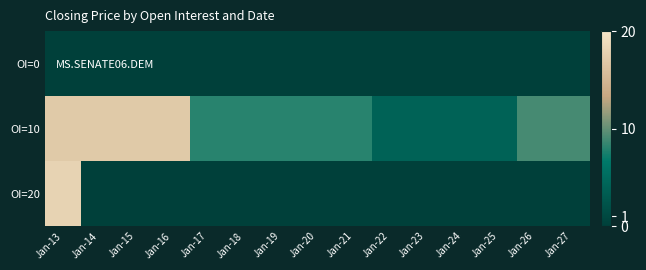

Reading left to right, transcribe all the data shown in this chart.

OI=0: Jan-13=0	Jan-14=0	Jan-15=0	Jan-16=0	Jan-17=0	Jan-18=0	Jan-19=0	Jan-20=0	Jan-21=0	Jan-22=0	Jan-23=0	Jan-24=0	Jan-25=0	Jan-26=0	Jan-27=0
OI=10: Jan-13=17	Jan-14=17	Jan-15=17	Jan-16=17	Jan-17=8	Jan-18=8	Jan-19=8	Jan-20=8	Jan-21=8	Jan-22=4	Jan-23=4	Jan-24=4	Jan-25=4	Jan-26=9	Jan-27=9
OI=20: Jan-13=18	Jan-14=0	Jan-15=0	Jan-16=0	Jan-17=0	Jan-18=0	Jan-19=0	Jan-20=0	Jan-21=0	Jan-22=0	Jan-23=0	Jan-24=0	Jan-25=0	Jan-26=0	Jan-27=0